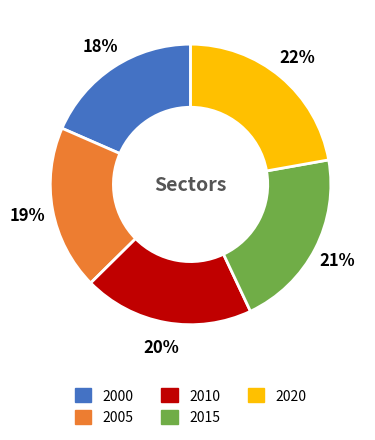

To the nearest percent, what percentage of the pie is 2020?

22%